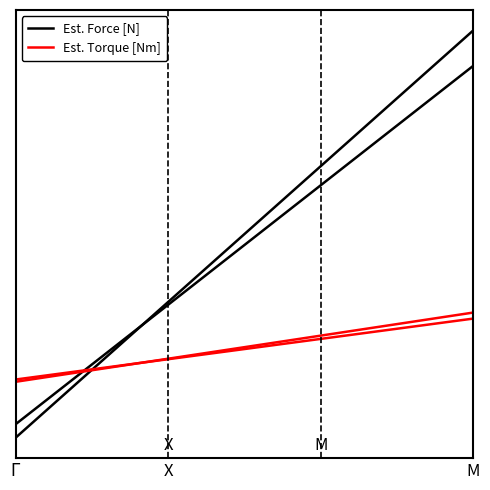

Rank the series by their maximum value, from highest to lowest.

Est. Force [N], Est. Torque [Nm]